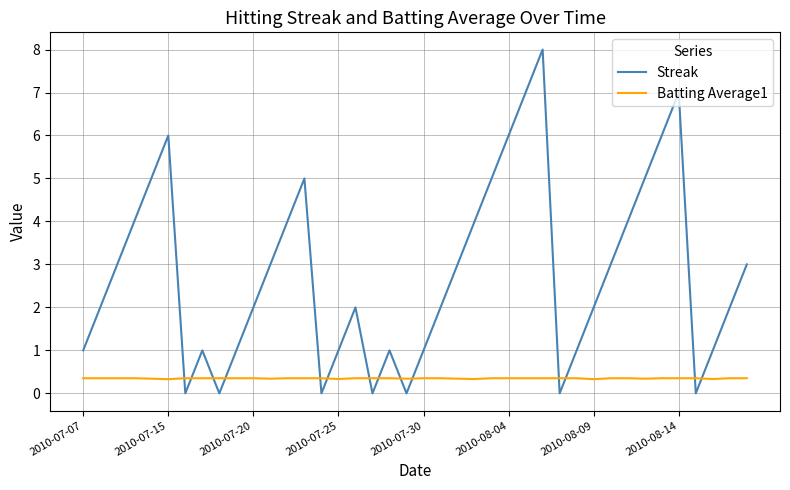

Which series has the largest range (max minus min)?

Streak